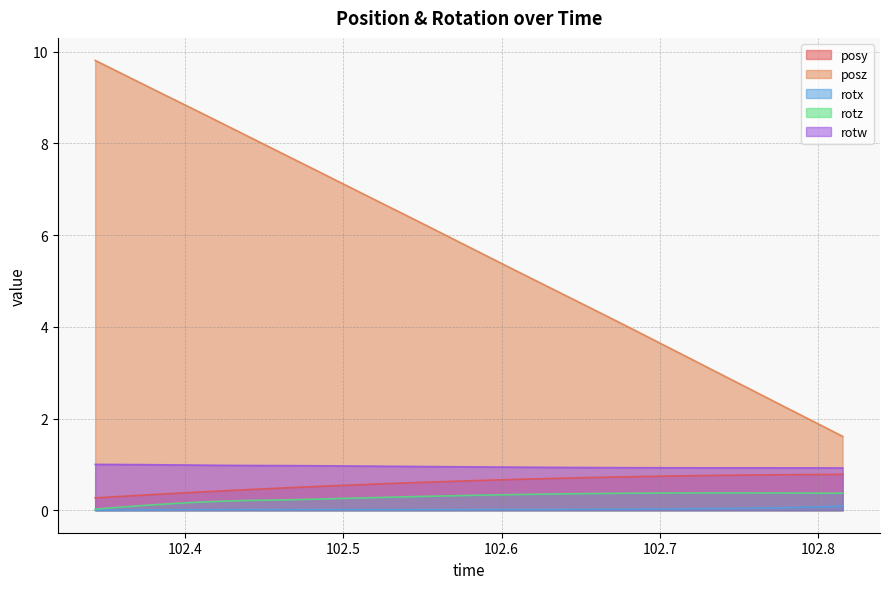

What are all the series names shown in the legend?

posy, posz, rotx, rotz, rotw